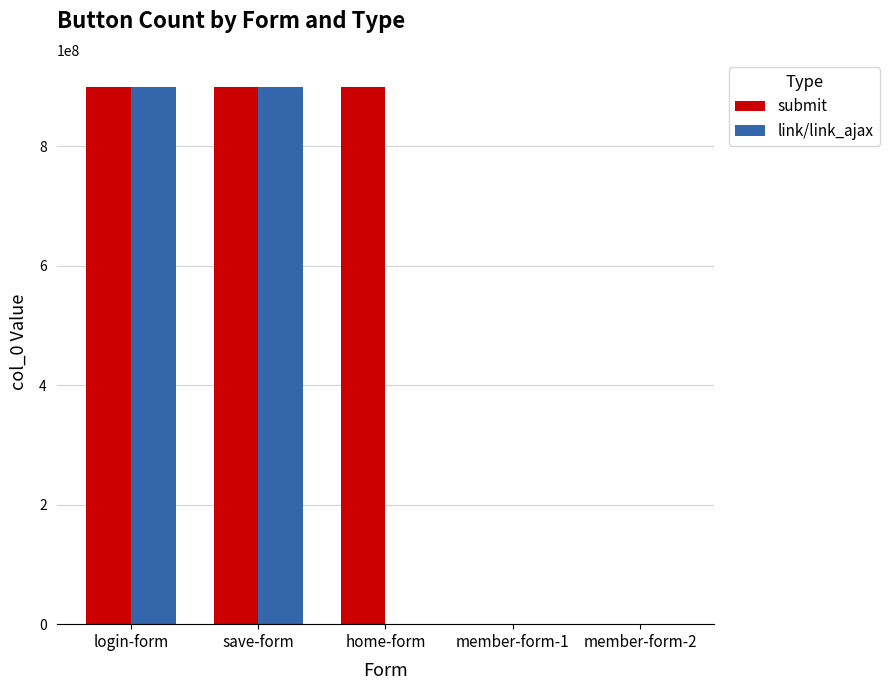

What is the sum of all submit values?

2700006014